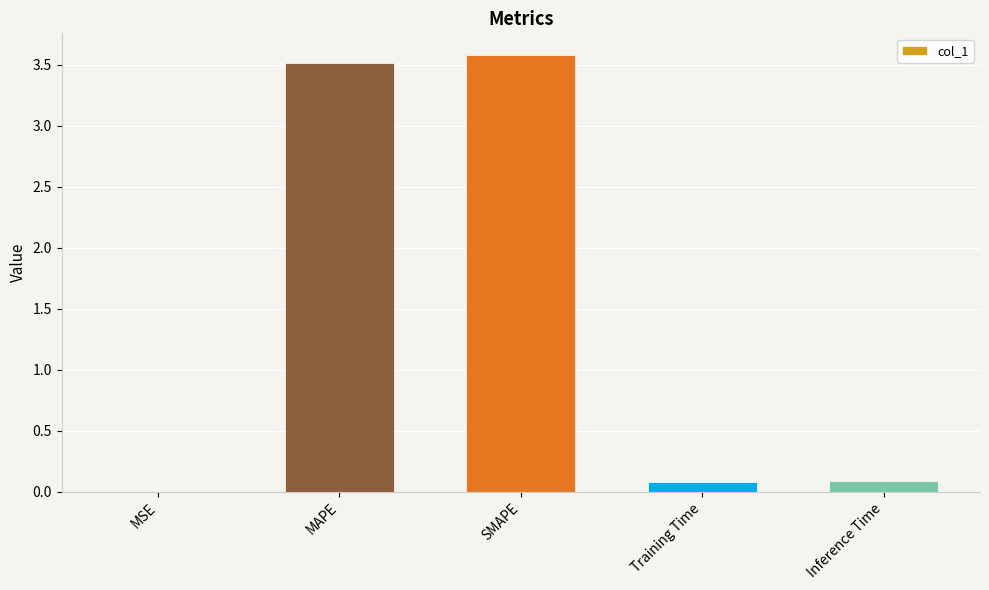

What is the maximum value shown in the chart?

3.6